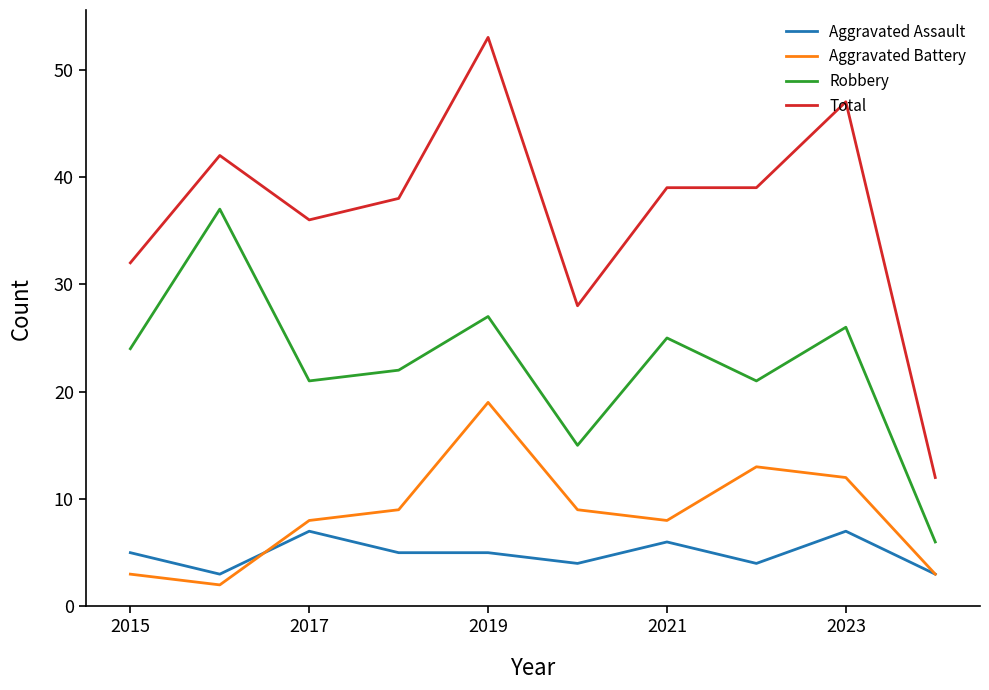

What is the sum of all Robbery values?

224